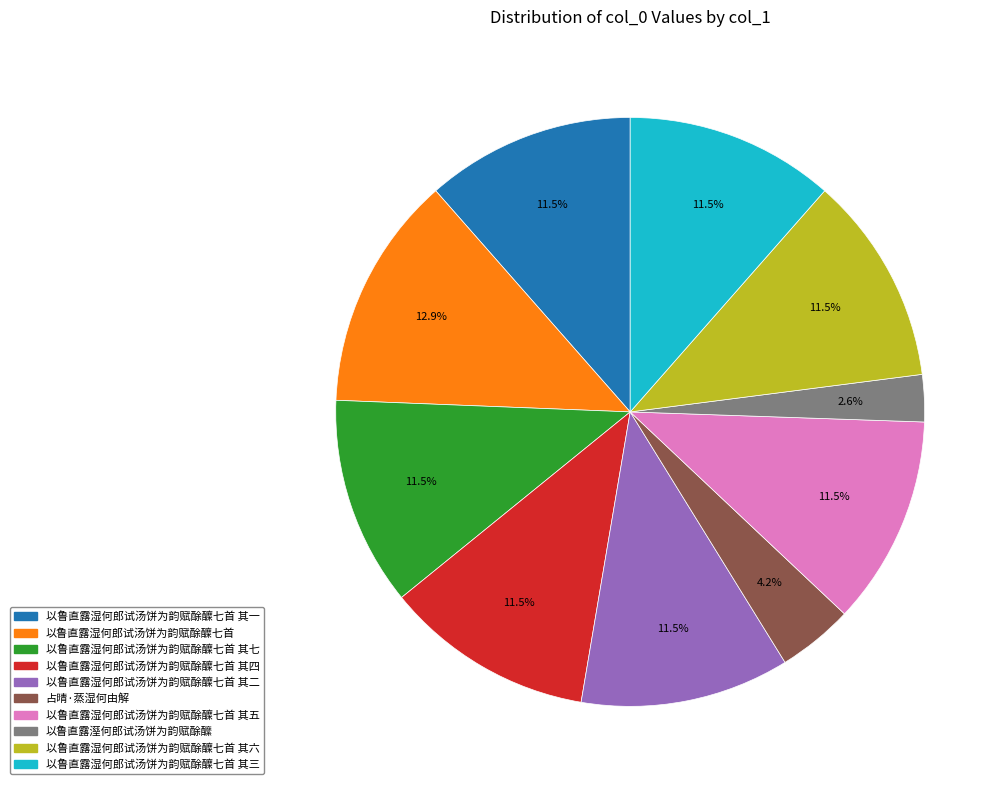

Count the number of slices in the pie.

10